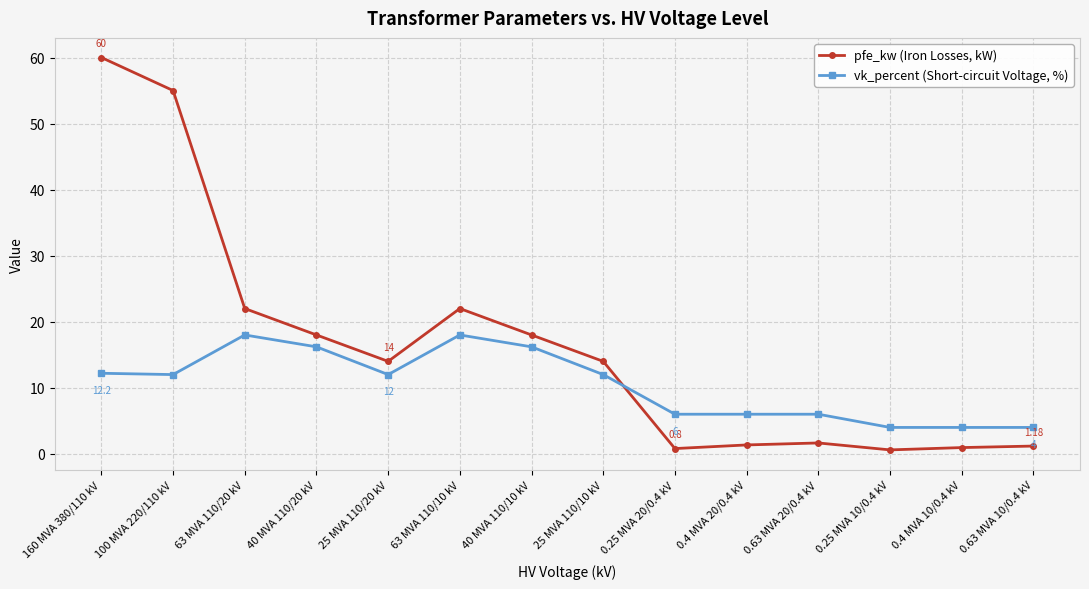

Which series has the largest range (max minus min)?

pfe_kw (Iron Losses, kW)